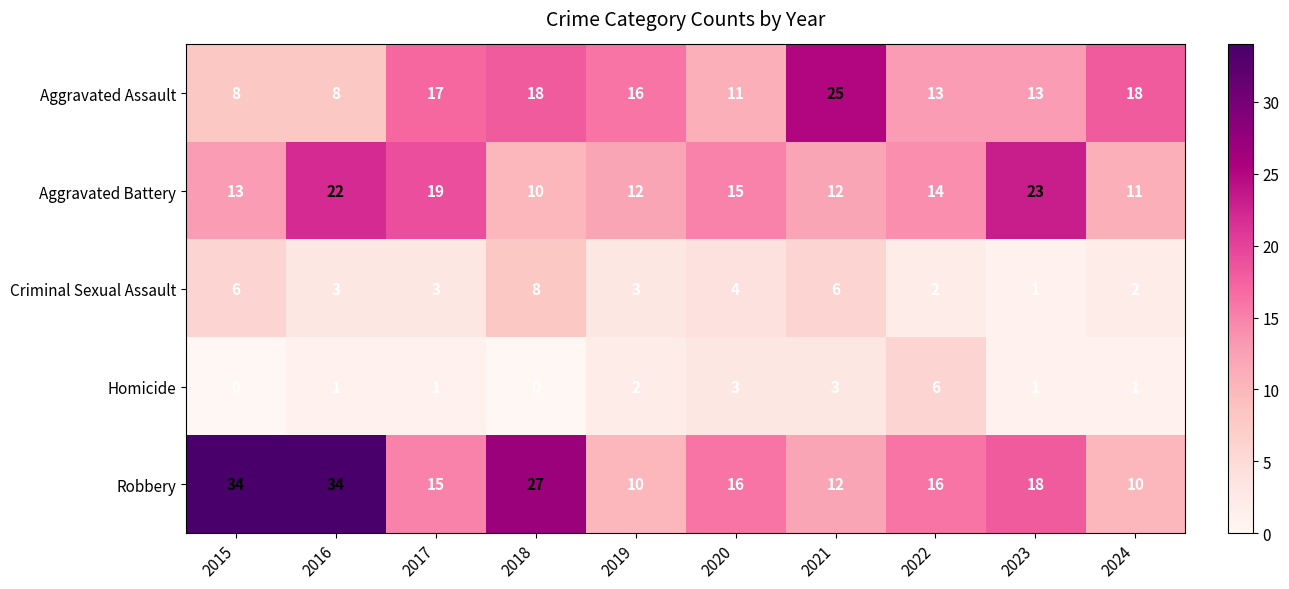

Which series has the largest range (max minus min)?

Robbery